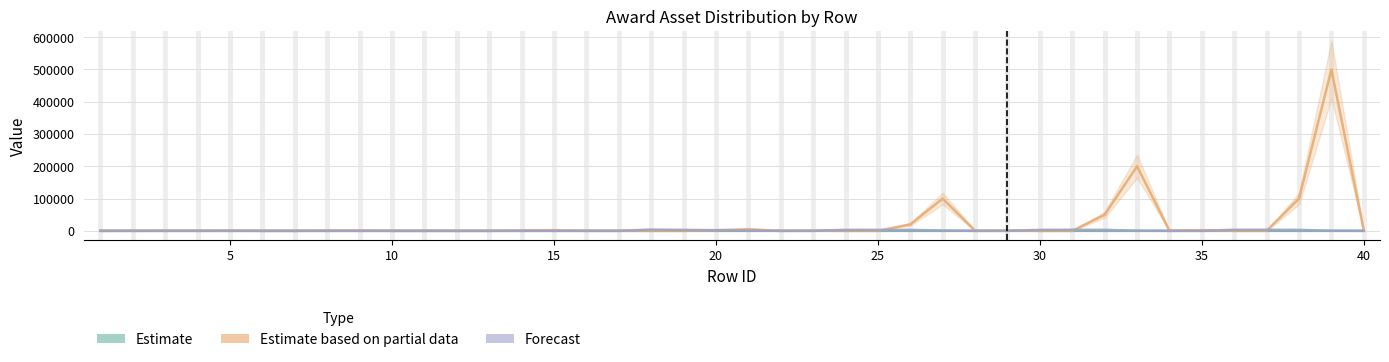

Where is the first local minimum for asset_count?

10